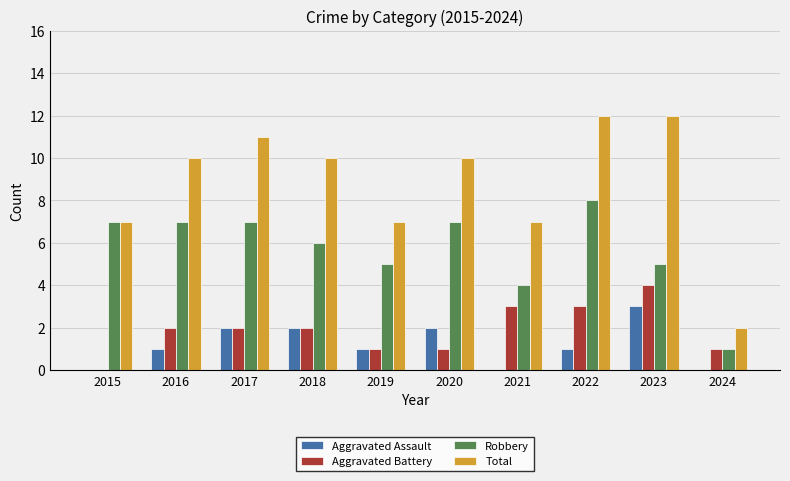

Reading left to right, extract all data points from this chart.

Aggravated Assault: 0	1	2	2	1	2	0	1	3	0
Aggravated Battery: 0	2	2	2	1	1	3	3	4	1
Robbery: 7	7	7	6	5	7	4	8	5	1
Total: 7	10	11	10	7	10	7	12	12	2